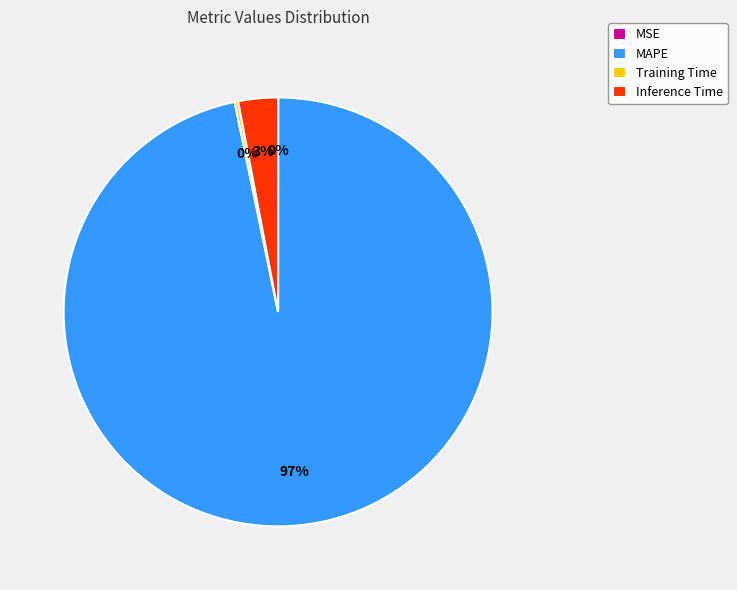

Which has a higher value, Inference Time or MAPE?

MAPE